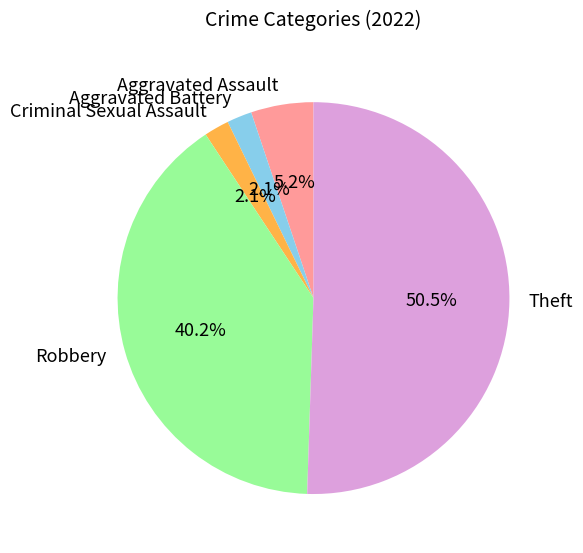

Which slice represents more than half of the pie?

Theft